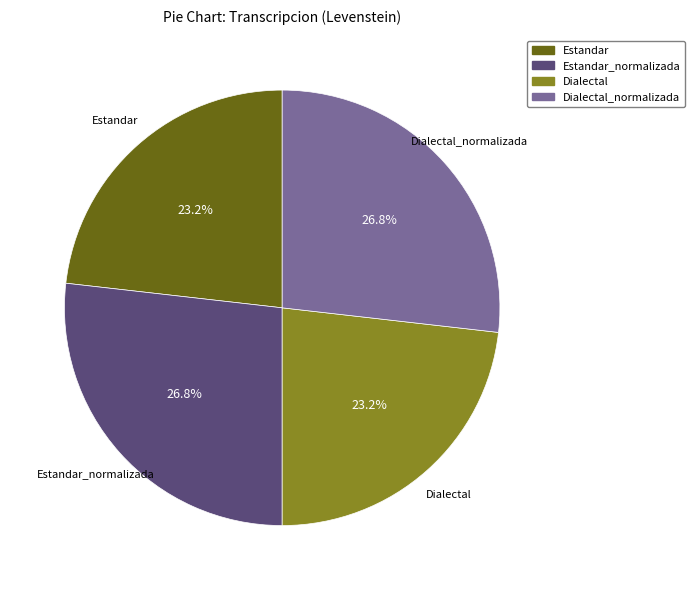

Is there a majority slice in this chart?

No